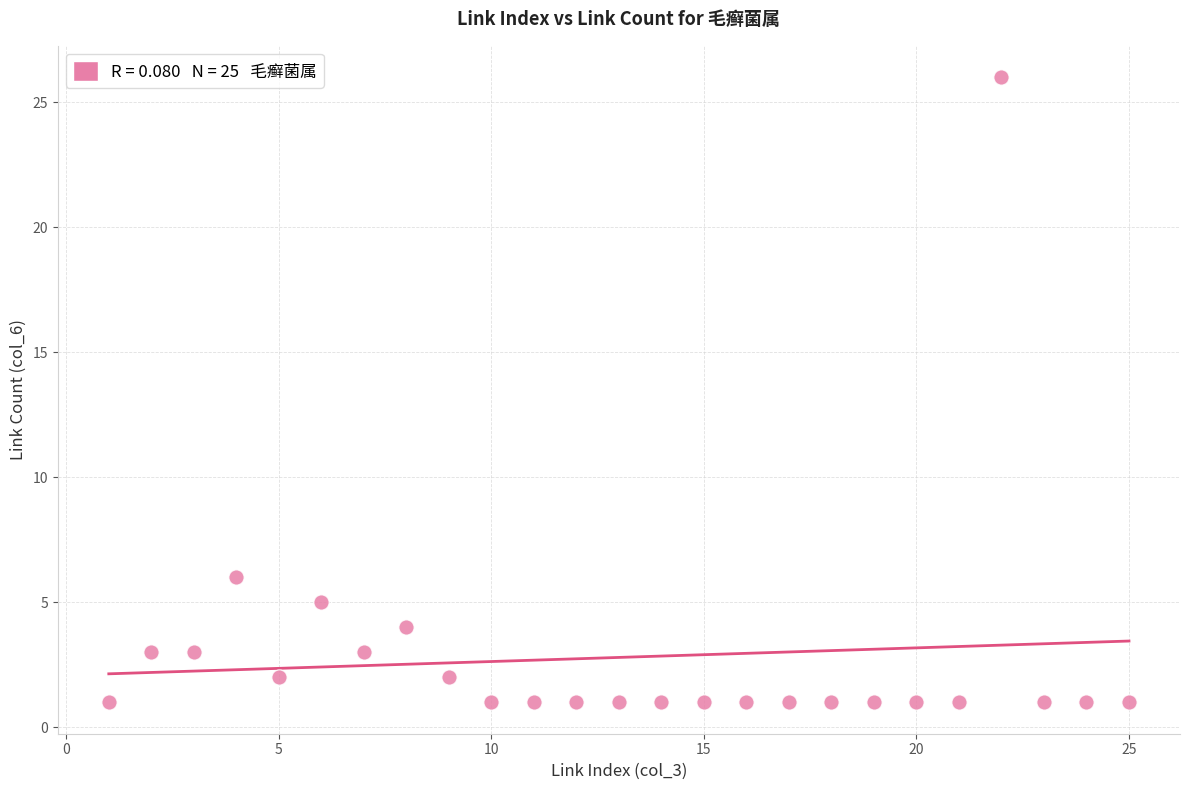

What is the range of Y values (max minus min)?

25